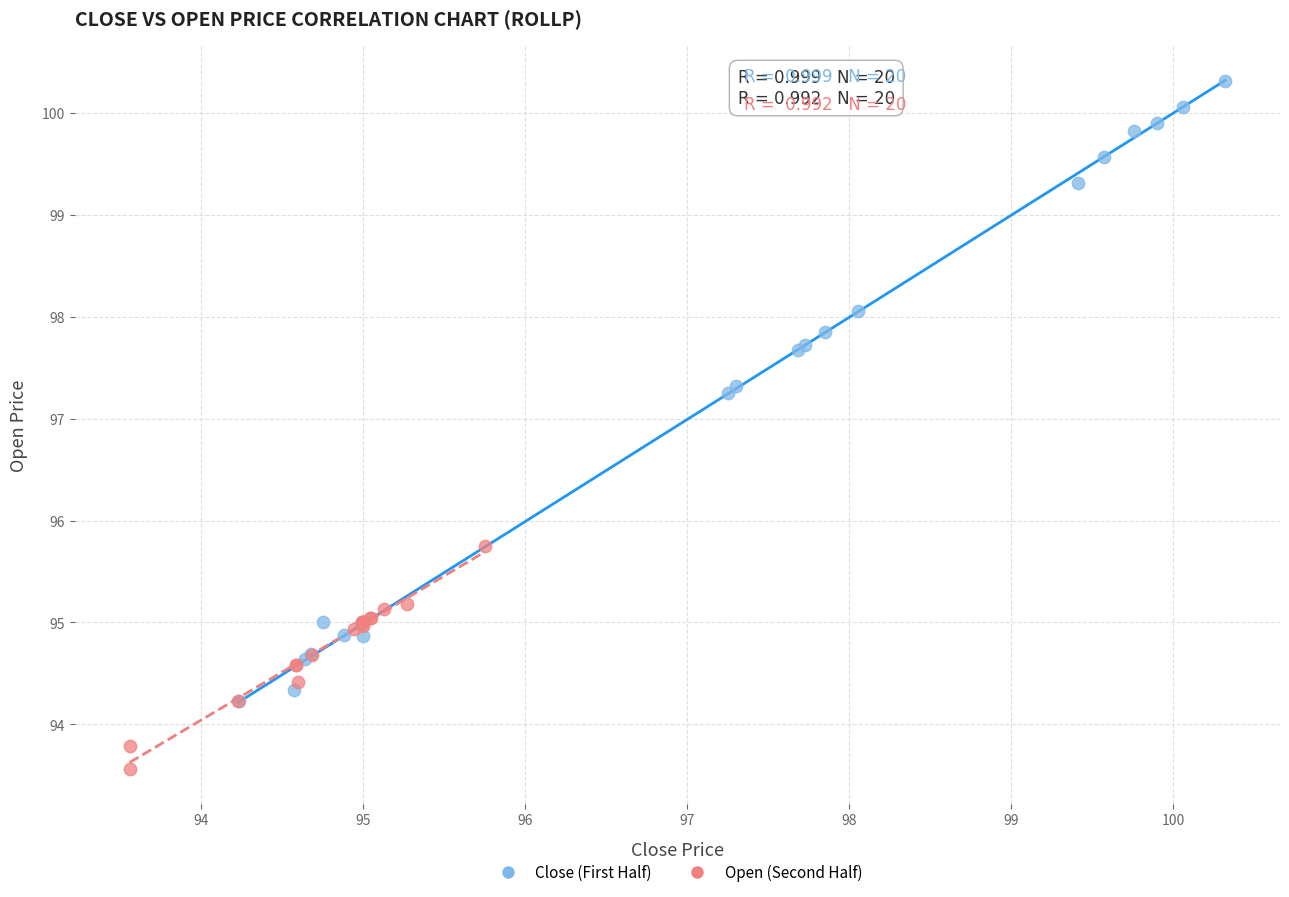

Which series reaches the minimum Y coordinate?

Open (Second Half)